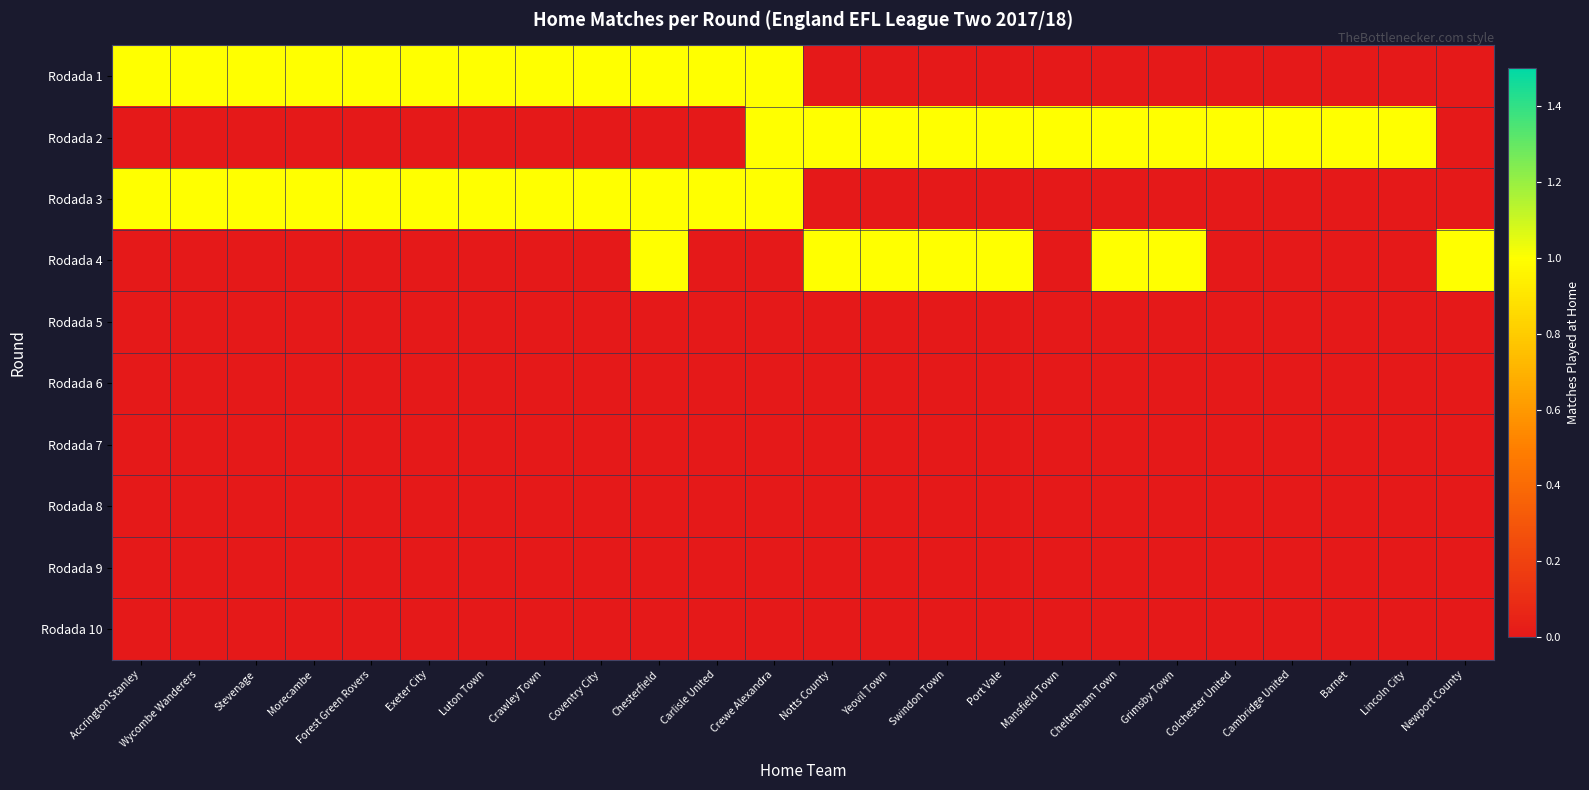

At how many categories does at least one series exceed 0?

24